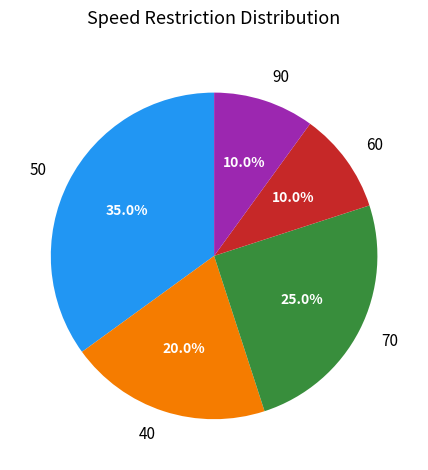

Approximately how many times larger is the value at 40 compared to 90?

2.0